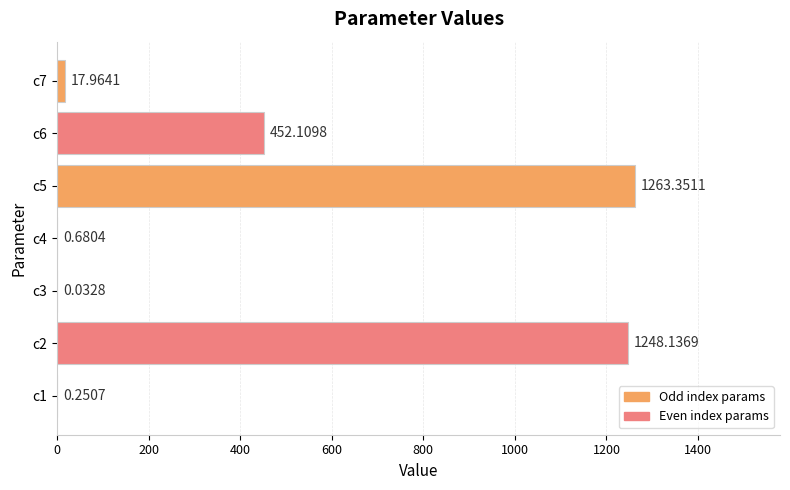

What is the maximum value shown in the chart?

1263.4